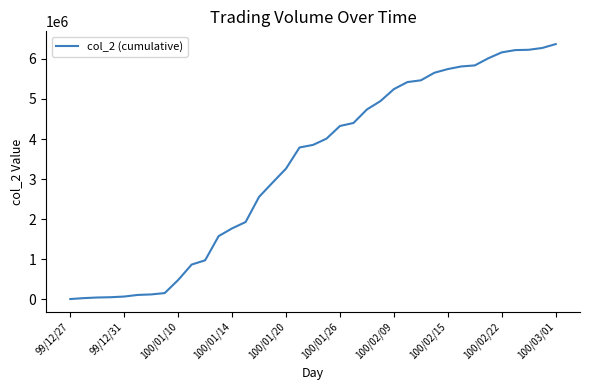

What is the average value?

3335532